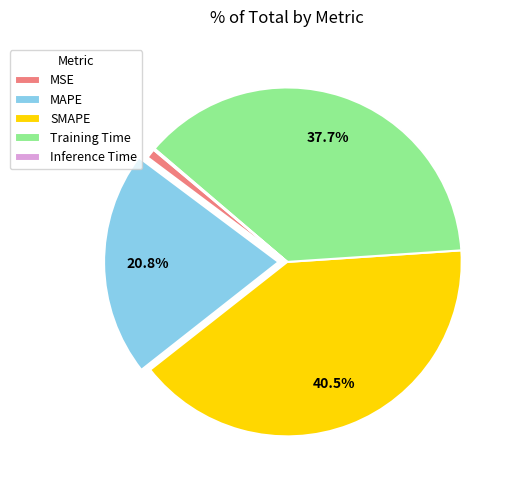

Which slice is the largest?

SMAPE